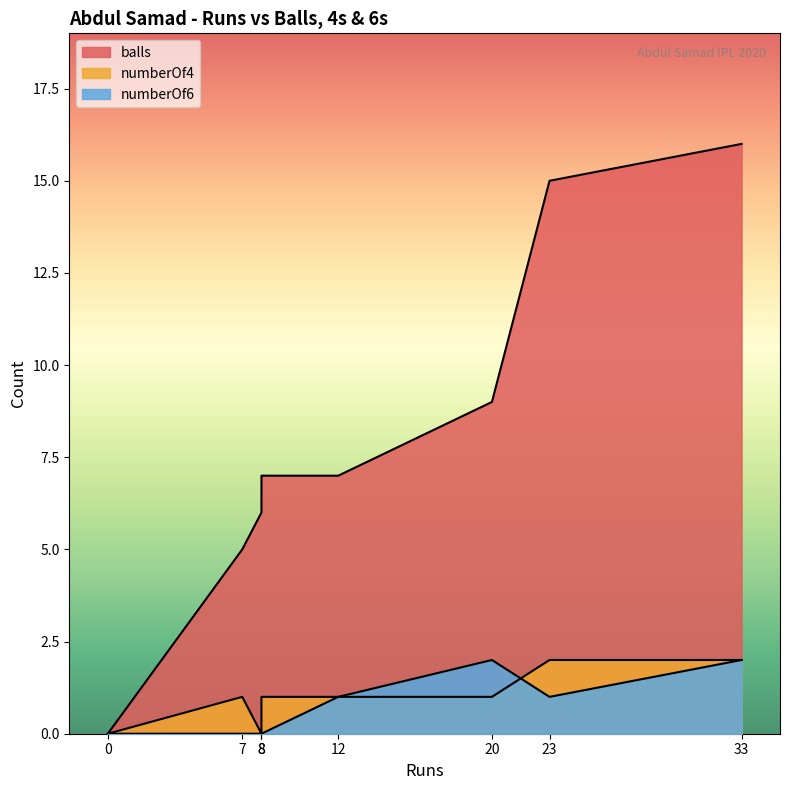

In numberOf4, how many points are higher than both neighbors (excluding endpoints)?

2